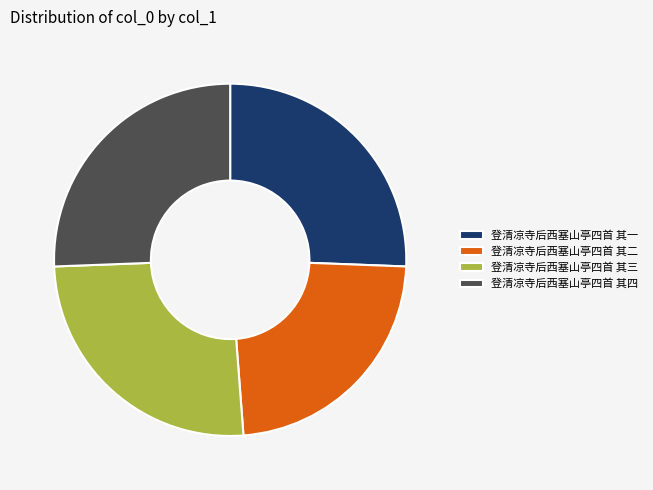

What is the smallest slice in the pie chart?

登清凉寺后西塞山亭四首 其二